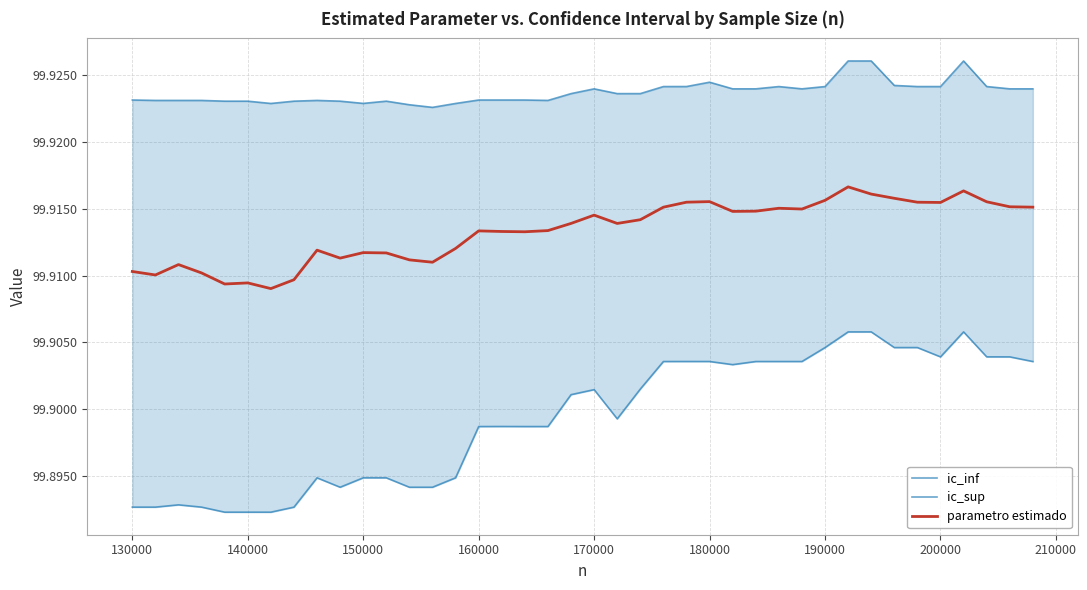

The ic_sup series shows 52.1 at 170000. True or false?

False